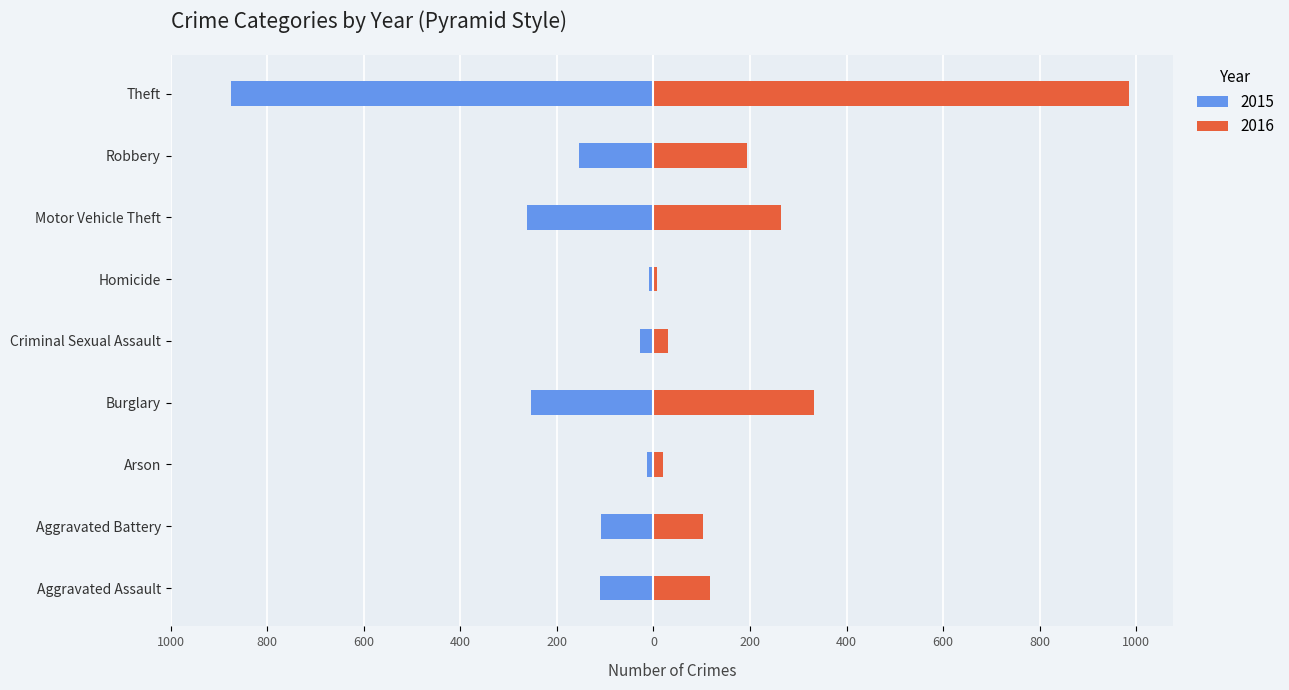

At which label is 2016 closest to 495?

Burglary